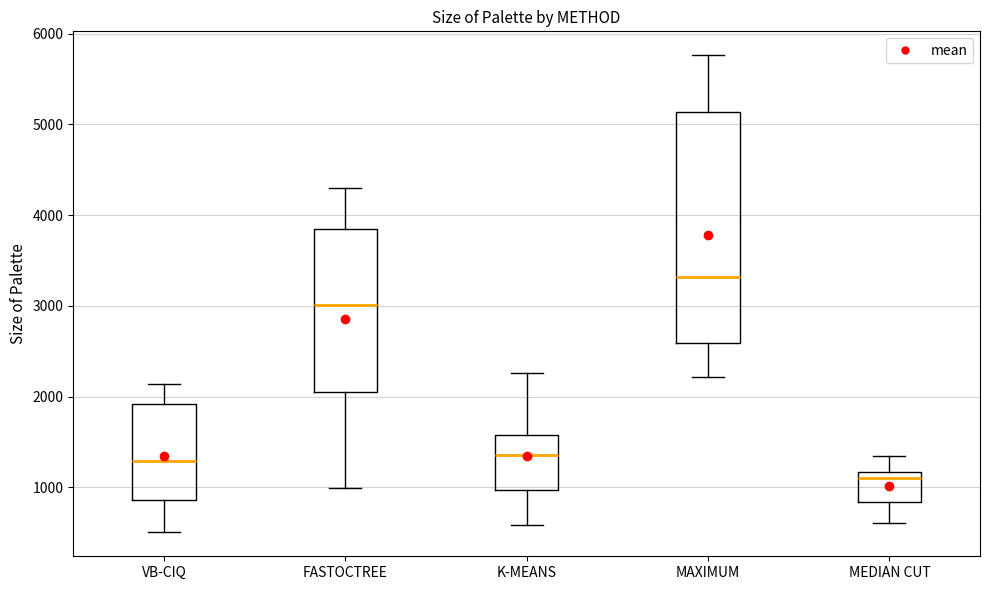

Reading left to right, transcribe this box plot: for each box, give where its median line is, the range the box spans, and where its two whiskers end, as read against the y-axis. The values are not printed on the chart, so give them approximately, as read against the axis.

VB-CIQ: median 1300, box 900 to 1900, whiskers 500 to 2100
FASTOCTREE: median 3000, box 2000 to 3800, whiskers 1000 to 4300
K-MEANS: median 1400, box 1000 to 1600, whiskers 600 to 2300
MAXIMUM: median 3300, box 2600 to 5100, whiskers 2200 to 5800
MEDIAN CUT: median 1100, box 800 to 1200, whiskers 600 to 1300